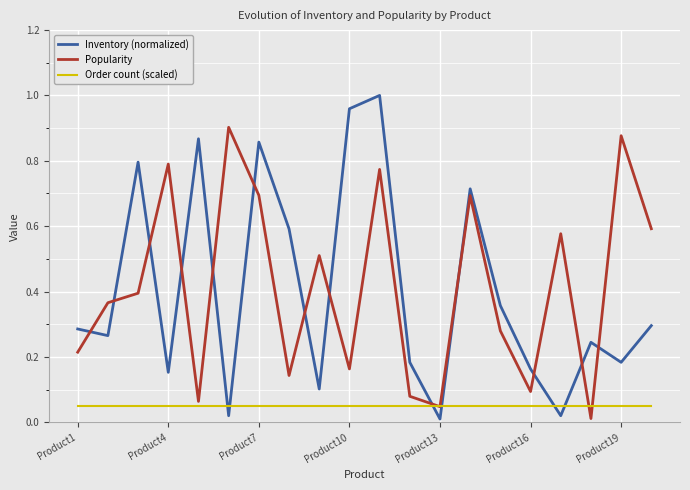

Which series has the largest range (max minus min)?

Inventory (normalized)